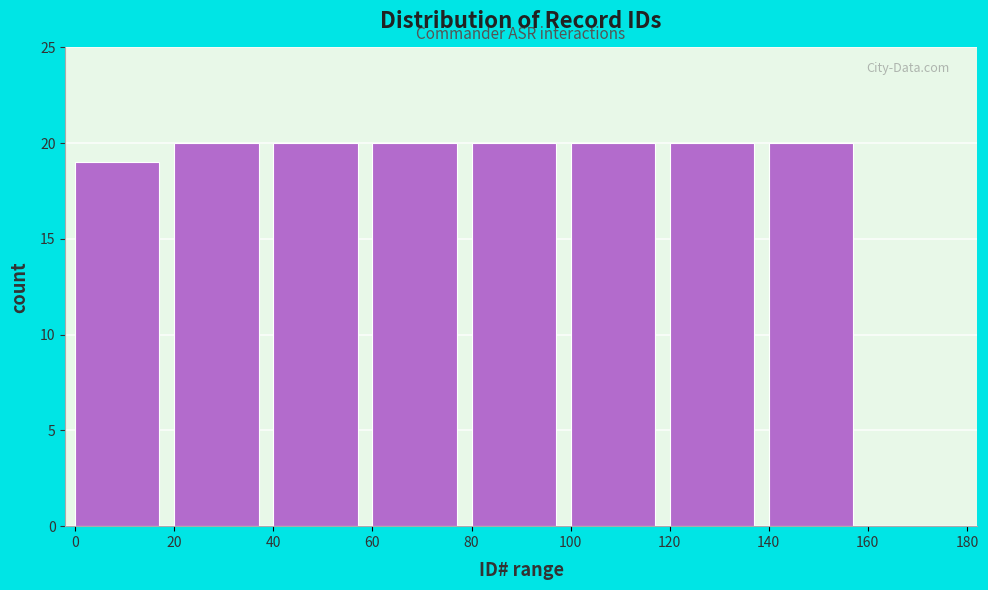

How tall is the bar that spans 140 to 160 on the x-axis? The values are not printed on the chart, so give them approximately, as read against the axis.

20